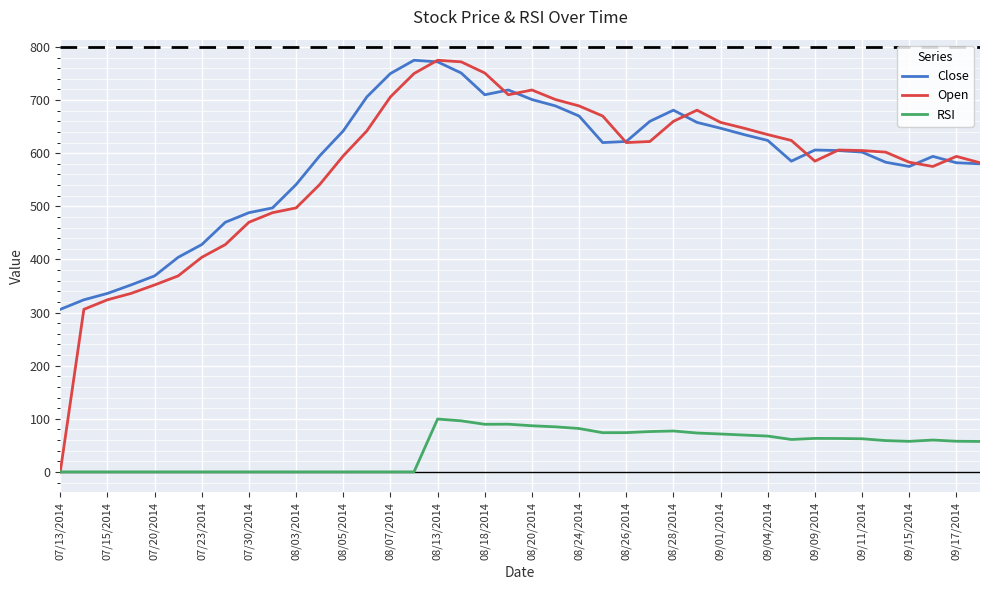

True or false: Close and RSI cross at least once.

False